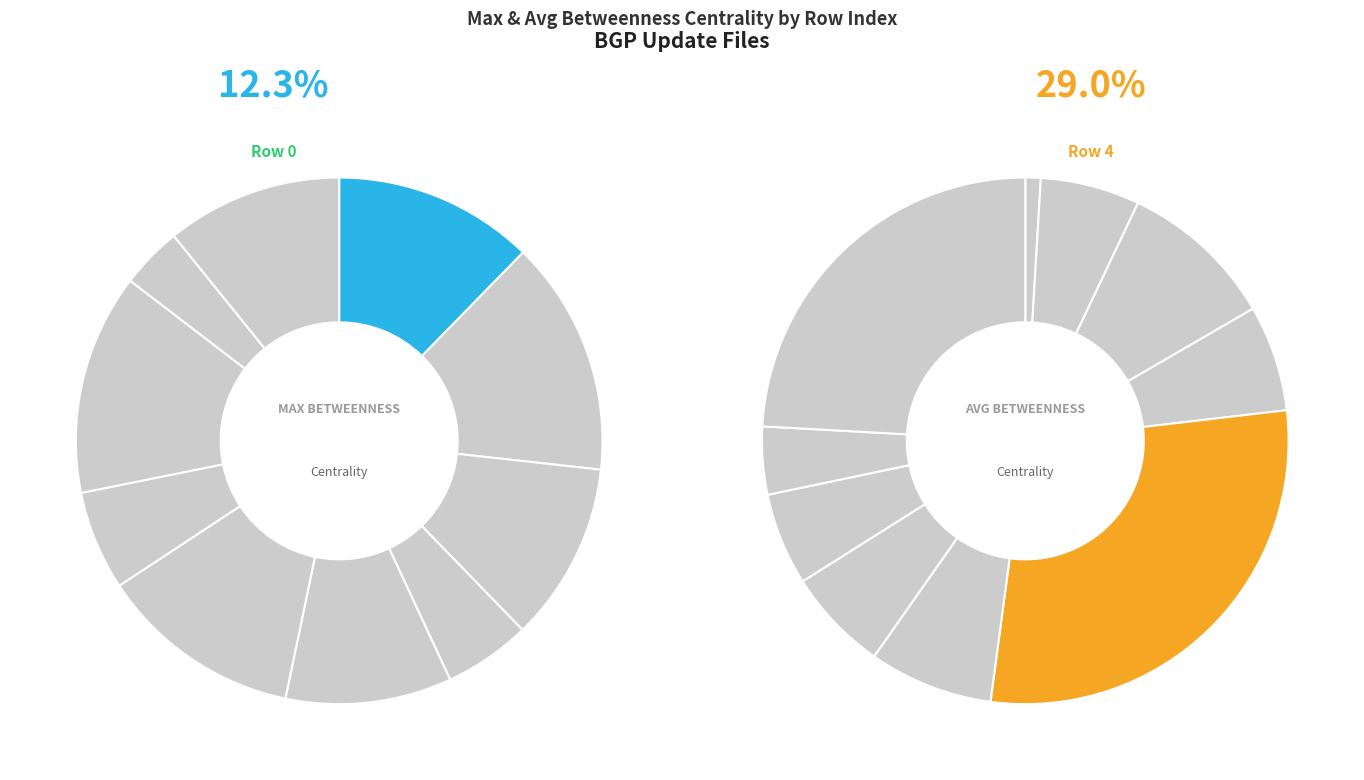

Between 2 and avg_betweenness, which is larger?

avg_betweenness